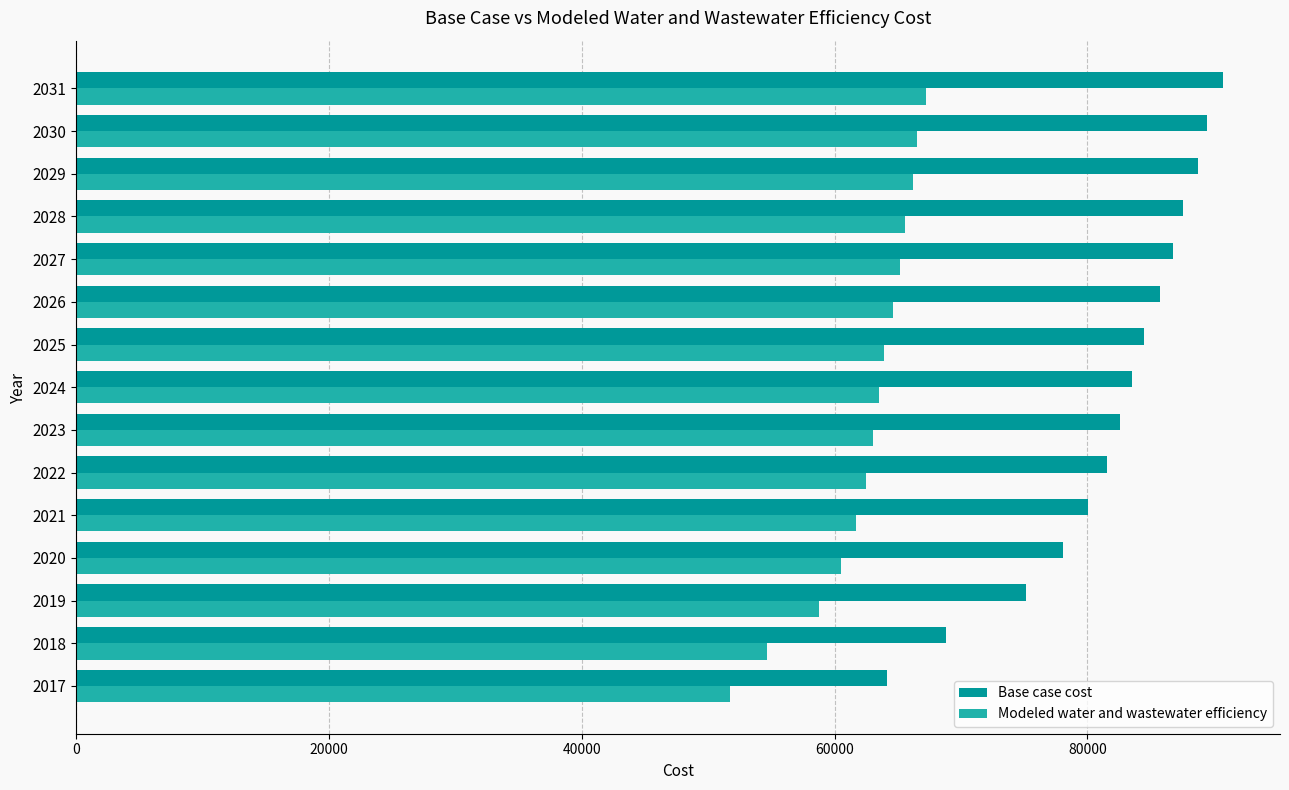

Count the number of categories in the chart.

15